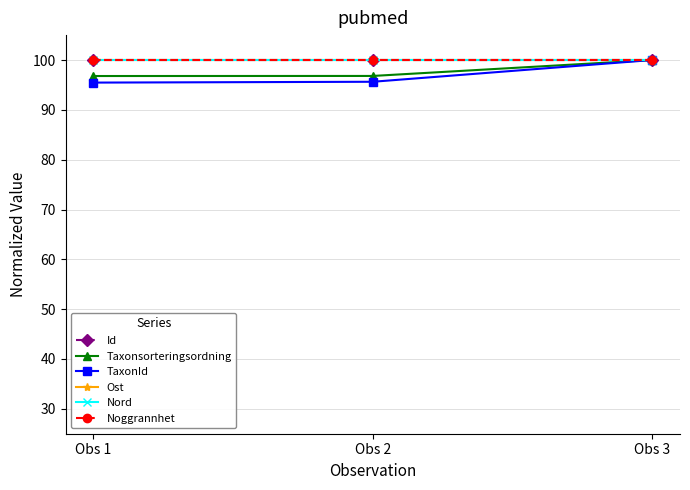

Reading left to right, list all the values displayed in this chart.

Id: 100.0	100.0	100.0
Taxonsorteringsordning: 96.8	96.8	100.0
TaxonId: 95.5	95.6	100.0
Ost: 100.0	100.0	100.0
Nord: 100.0	100.0	100.0
Noggrannhet: 100.0	100.0	100.0